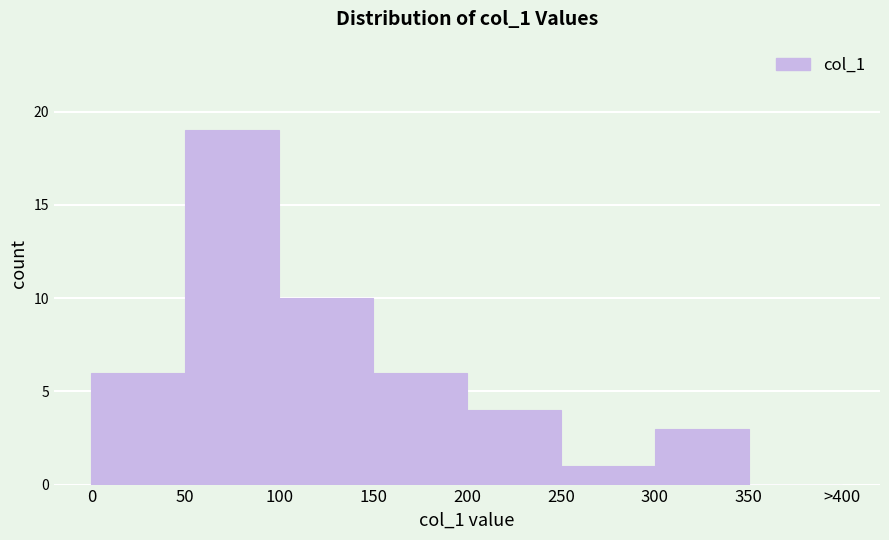

Reading right to left, list all the values displayed in this chart.

350=0	300=3	250=1	200=4	150=6	100=10	50=19	0=6